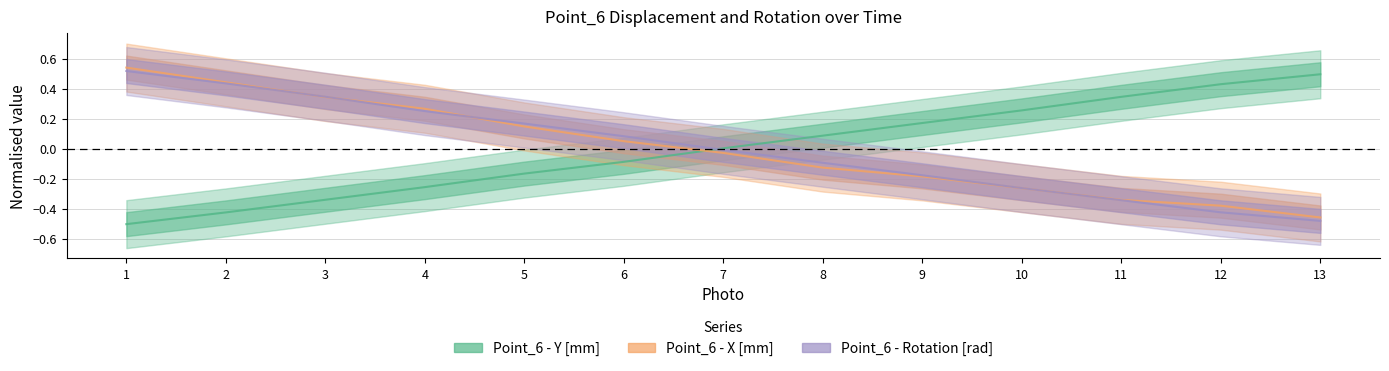

True or false: Point_6 - X [mm] and Point_6 - Rotation [rad] cross at least once.

True